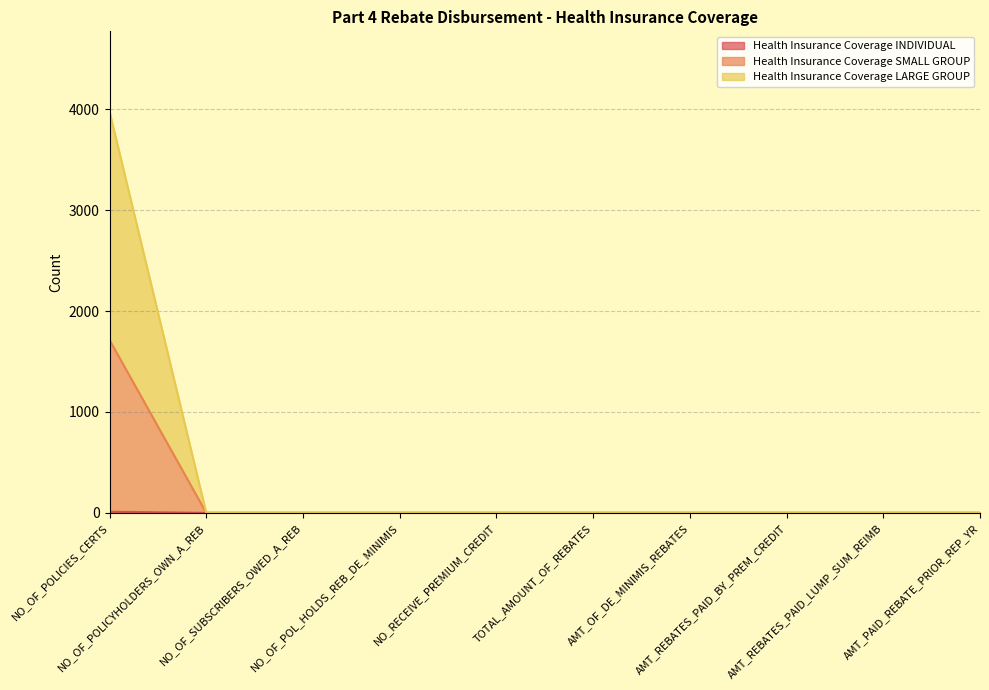

True or false: Health Insurance Coverage LARGE GROUP and Health Insurance Coverage SMALL GROUP cross at least once.

False